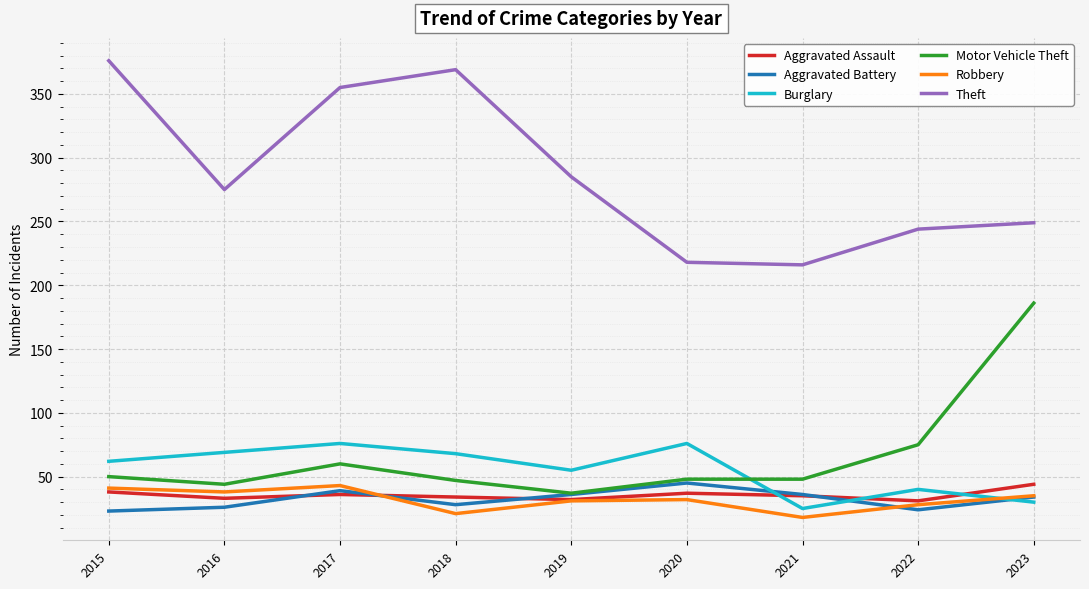

What is the lowest value of the Burglary series?

25